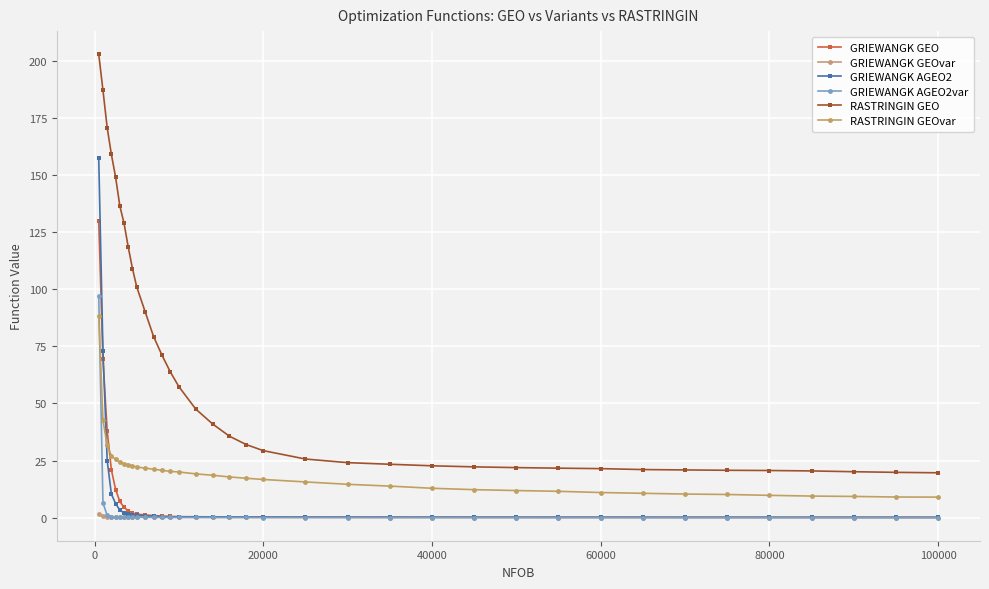

How many lines are shown in the chart?

6